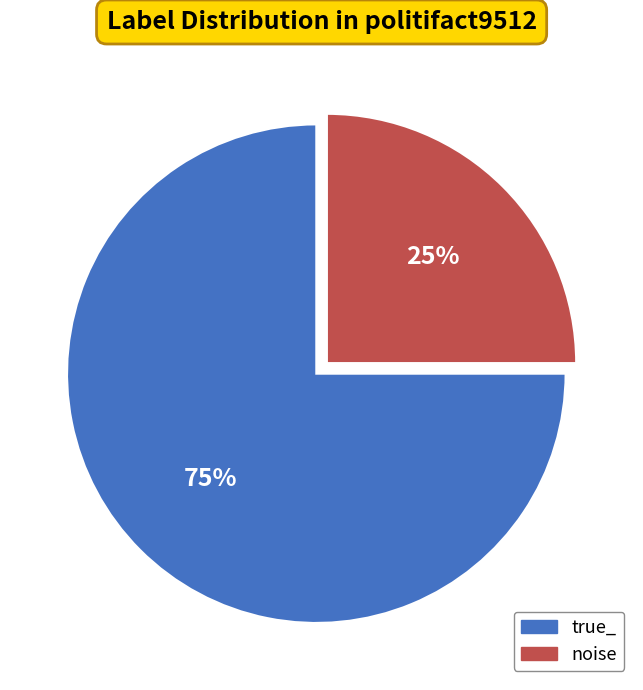

True or false: noise accounts for 25% of the total.

True